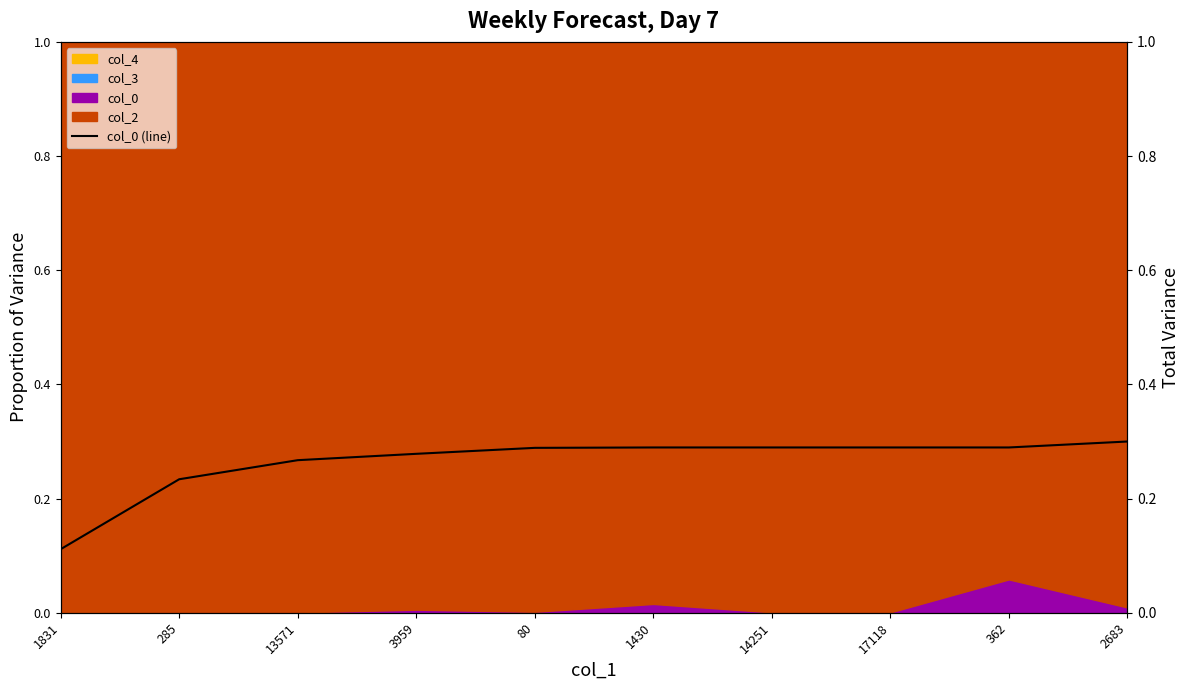

True or false: the data shows 0.5 at 3959.

False